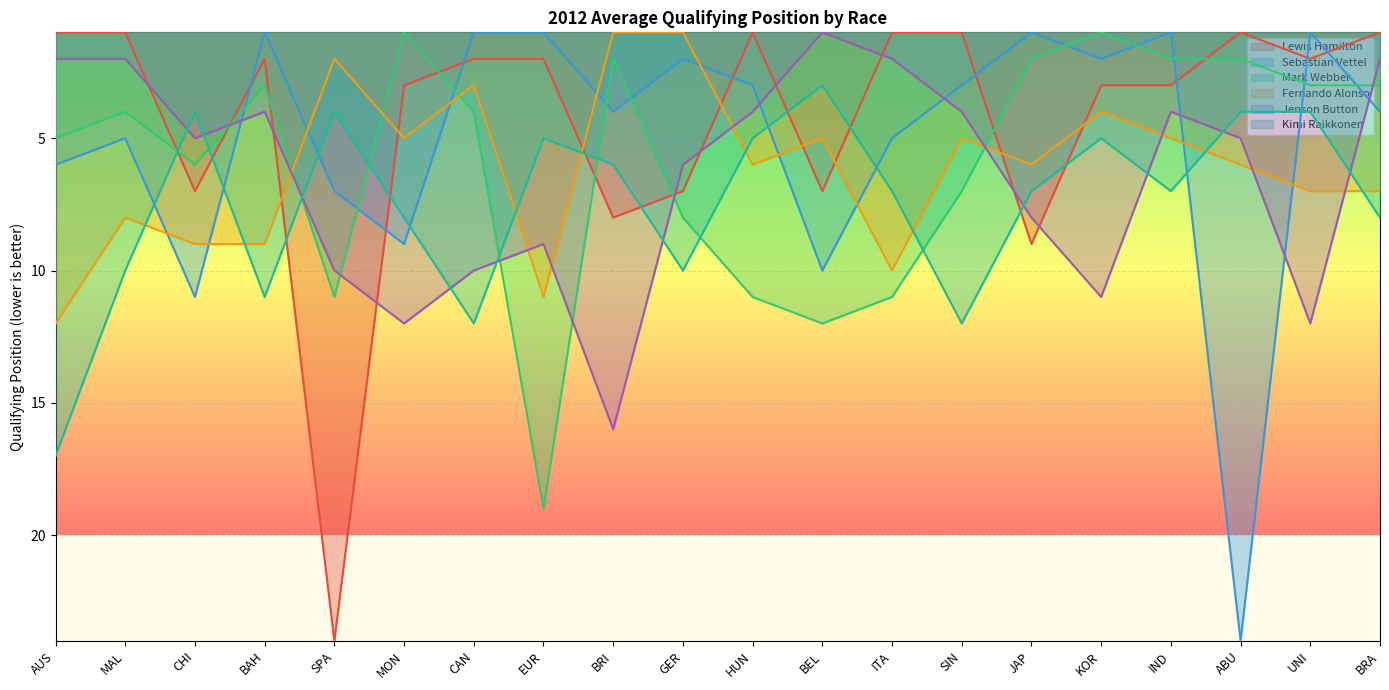

At which category does the chart reach its peak across all series?

SPA